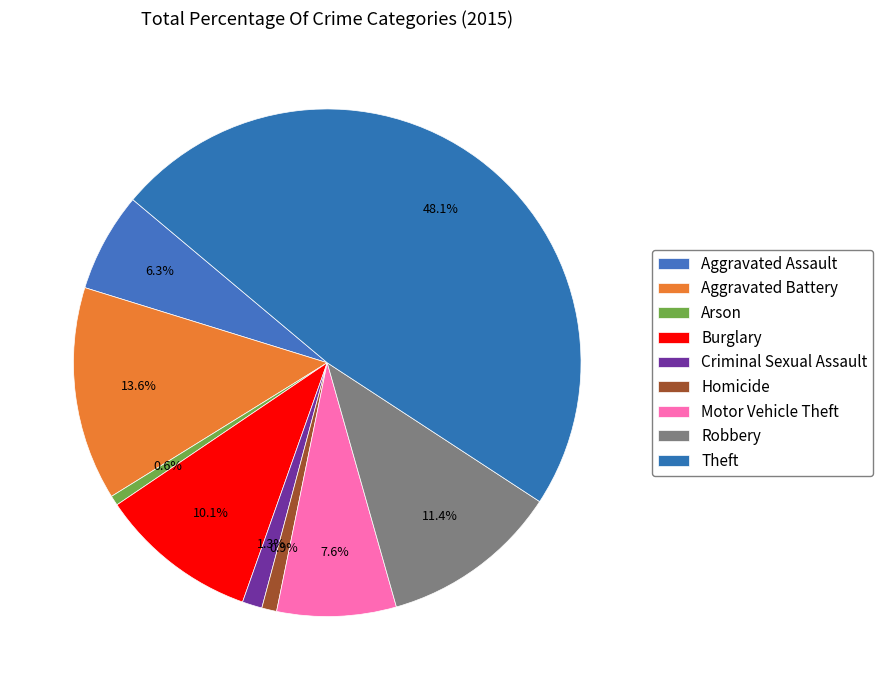

To the nearest percent, what is the difference between the largest and smallest slice percentages?

47%